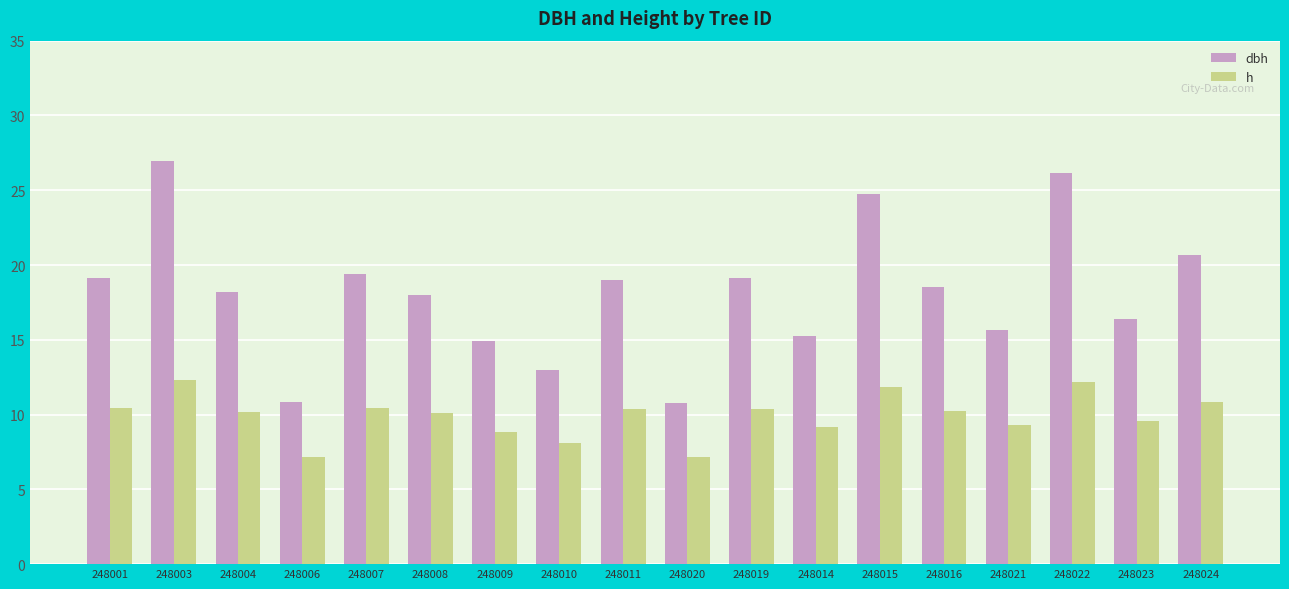

Rank the series at 248008 from highest to lowest value.

dbh, h